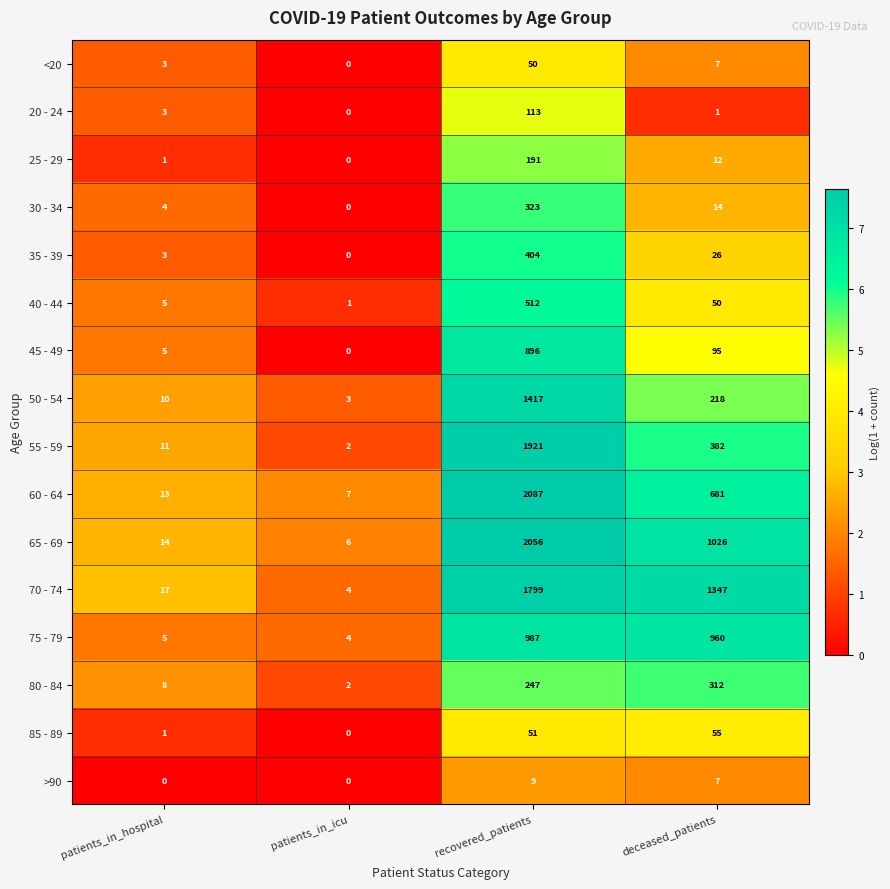

What is the sum of the 45 - 49 values at recovered_patients and patients_in_hospital?

901